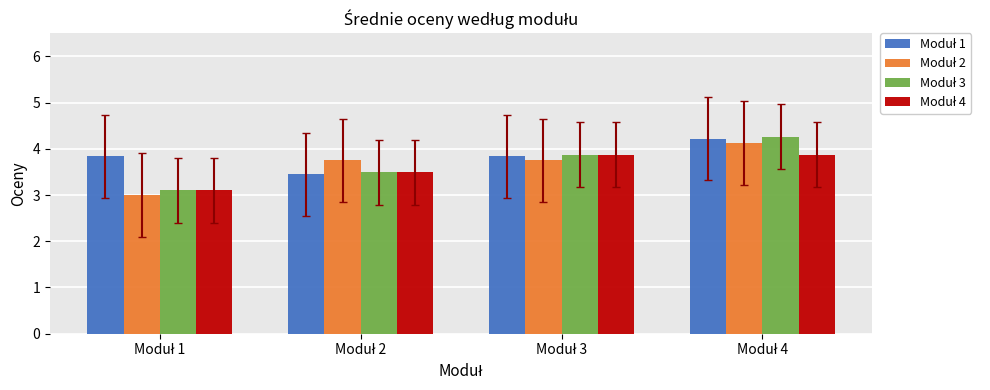

What is the smallest value displayed?

3.0